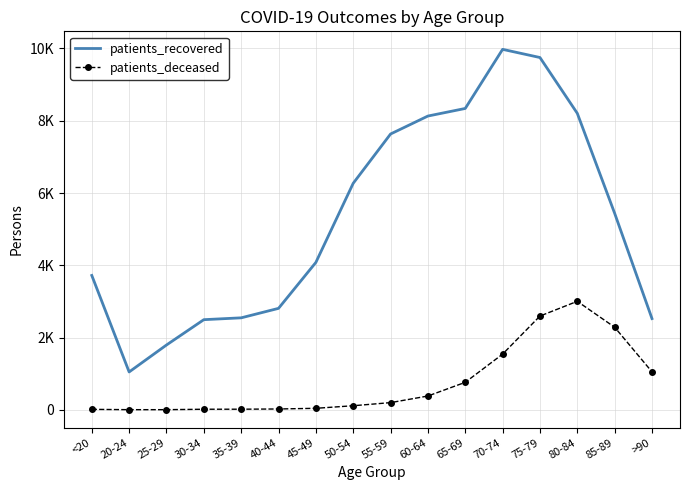

Where does the patients_deceased series first go above 198?

60-64